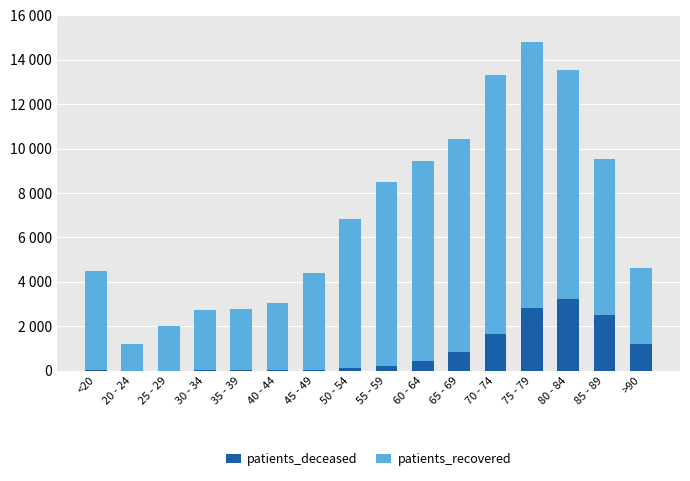

At how many categories does at least one series exceed 10508?

2